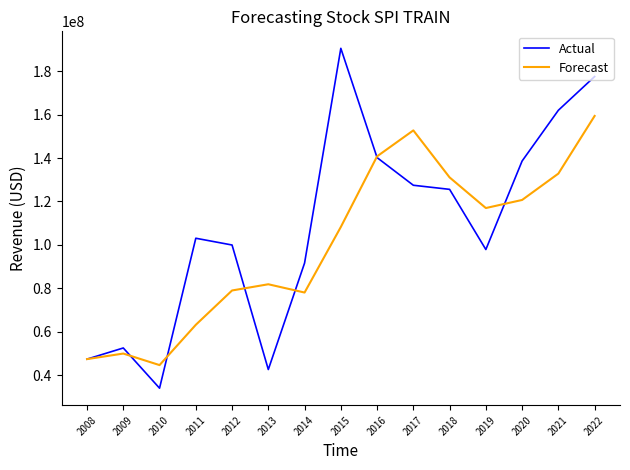

What are all the series names shown in the legend?

Actual, Forecast